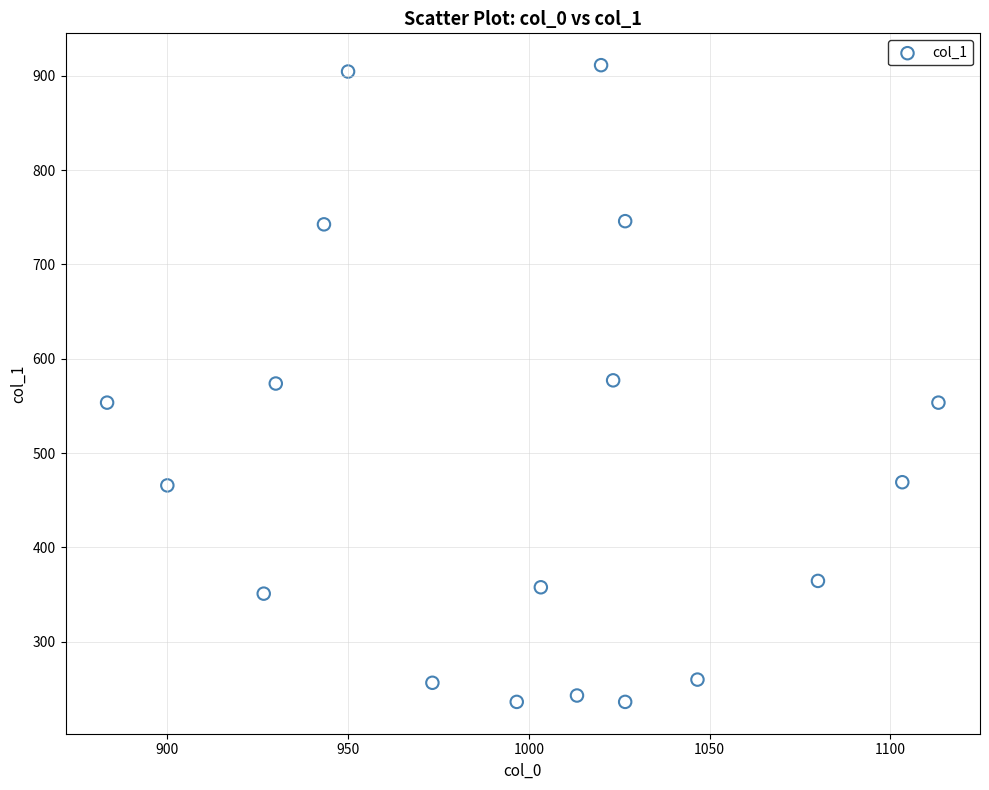

What is the range of Y values (max minus min)?

675.0